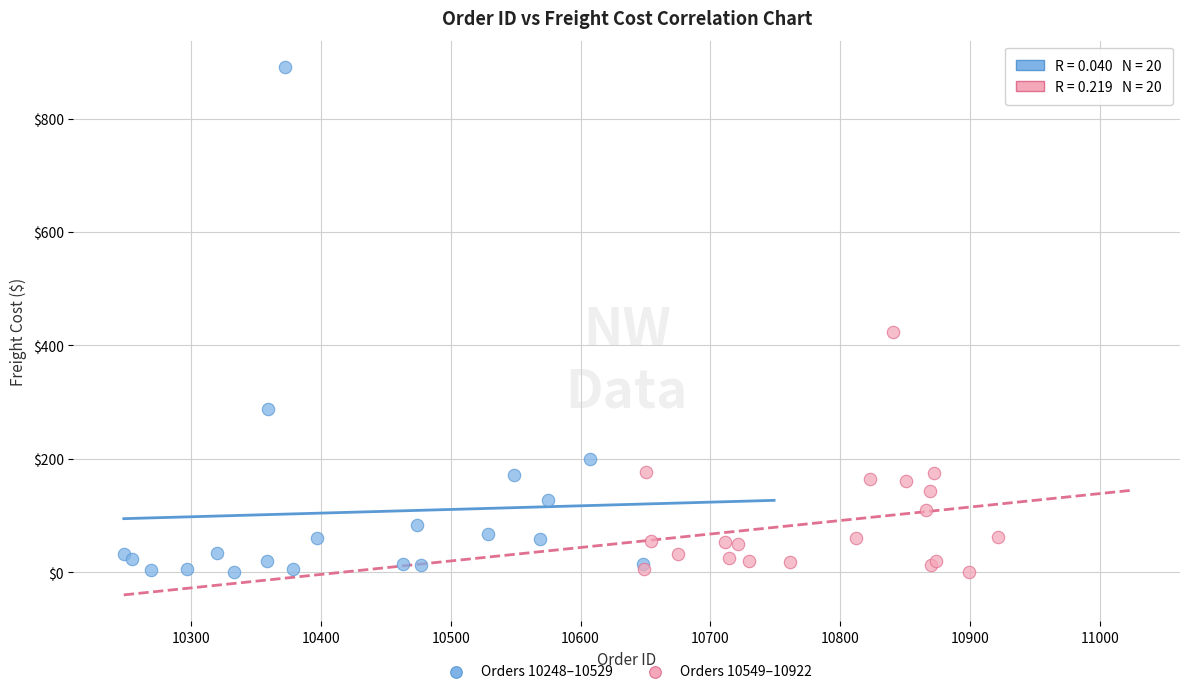

What are all the series names shown in the legend?

Orders 10248–10529, Orders 10549–10922